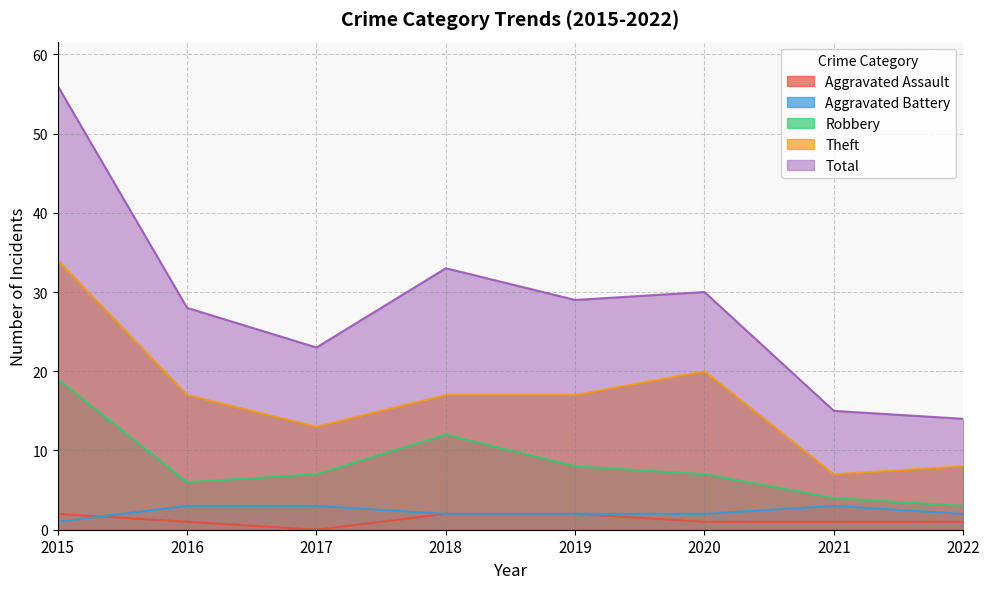

Reading left to right, list all the values displayed in this chart.

Aggravated Assault: 2	1	0	2	2	1	1	1
Aggravated Battery: 1	3	3	2	2	2	3	2
Robbery: 19	6	7	12	8	7	4	3
Theft: 34	17	13	17	17	20	7	8
Total: 56	28	23	33	29	30	15	14